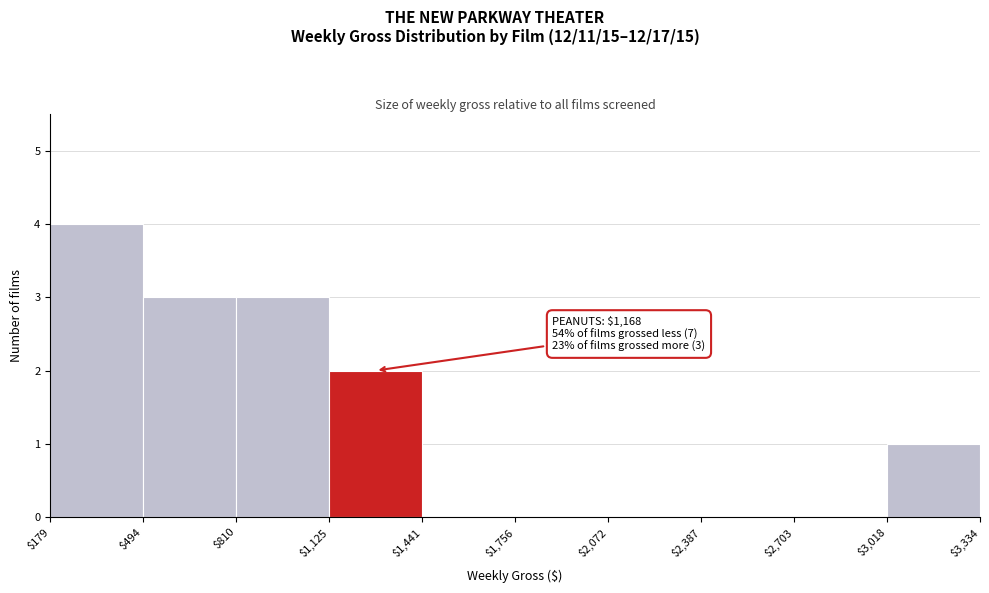

Which range on the x-axis has the tallest bar?

$179 to $494